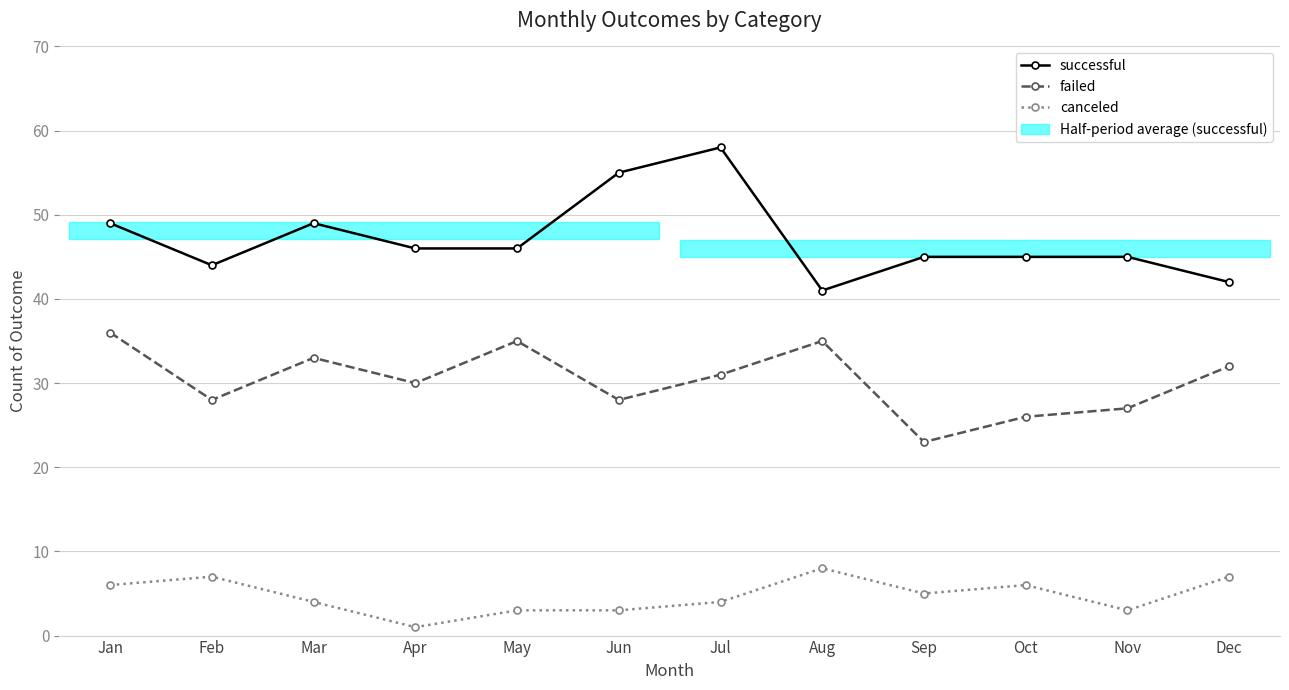

What is the value of the canceled point at the 10th from the left?

6